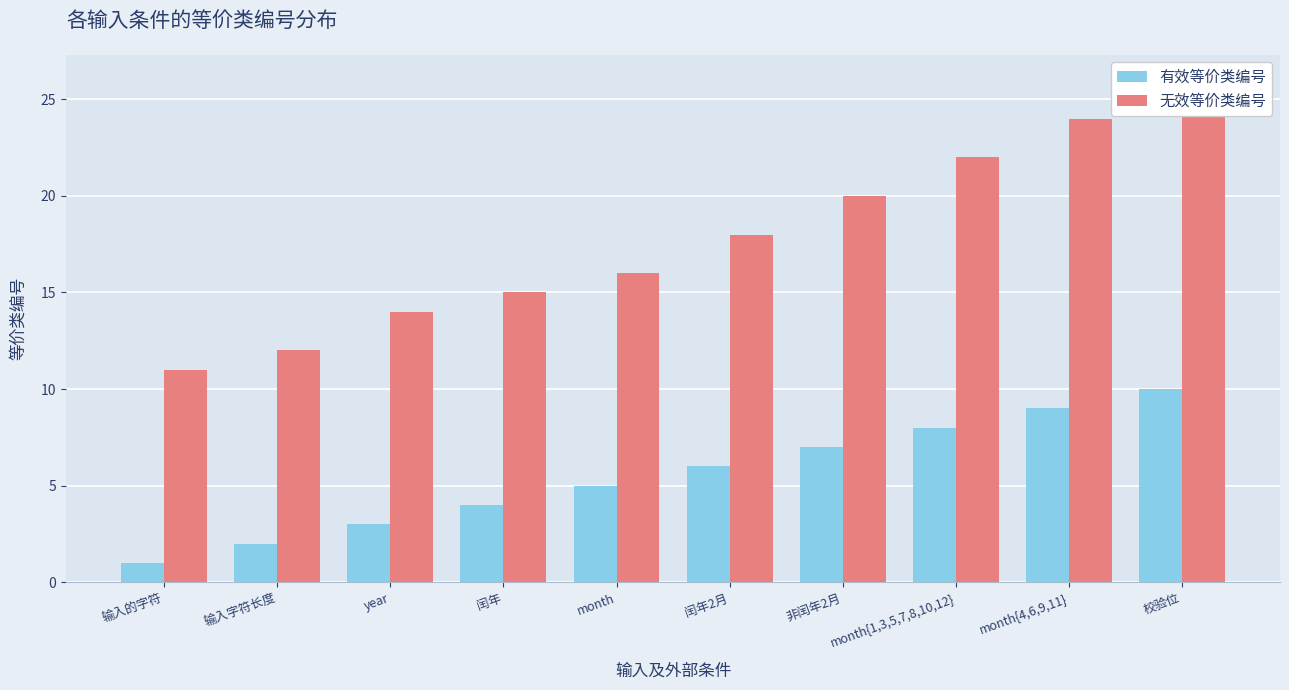

What are all the series names shown in the legend?

有效等价类编号, 无效等价类编号